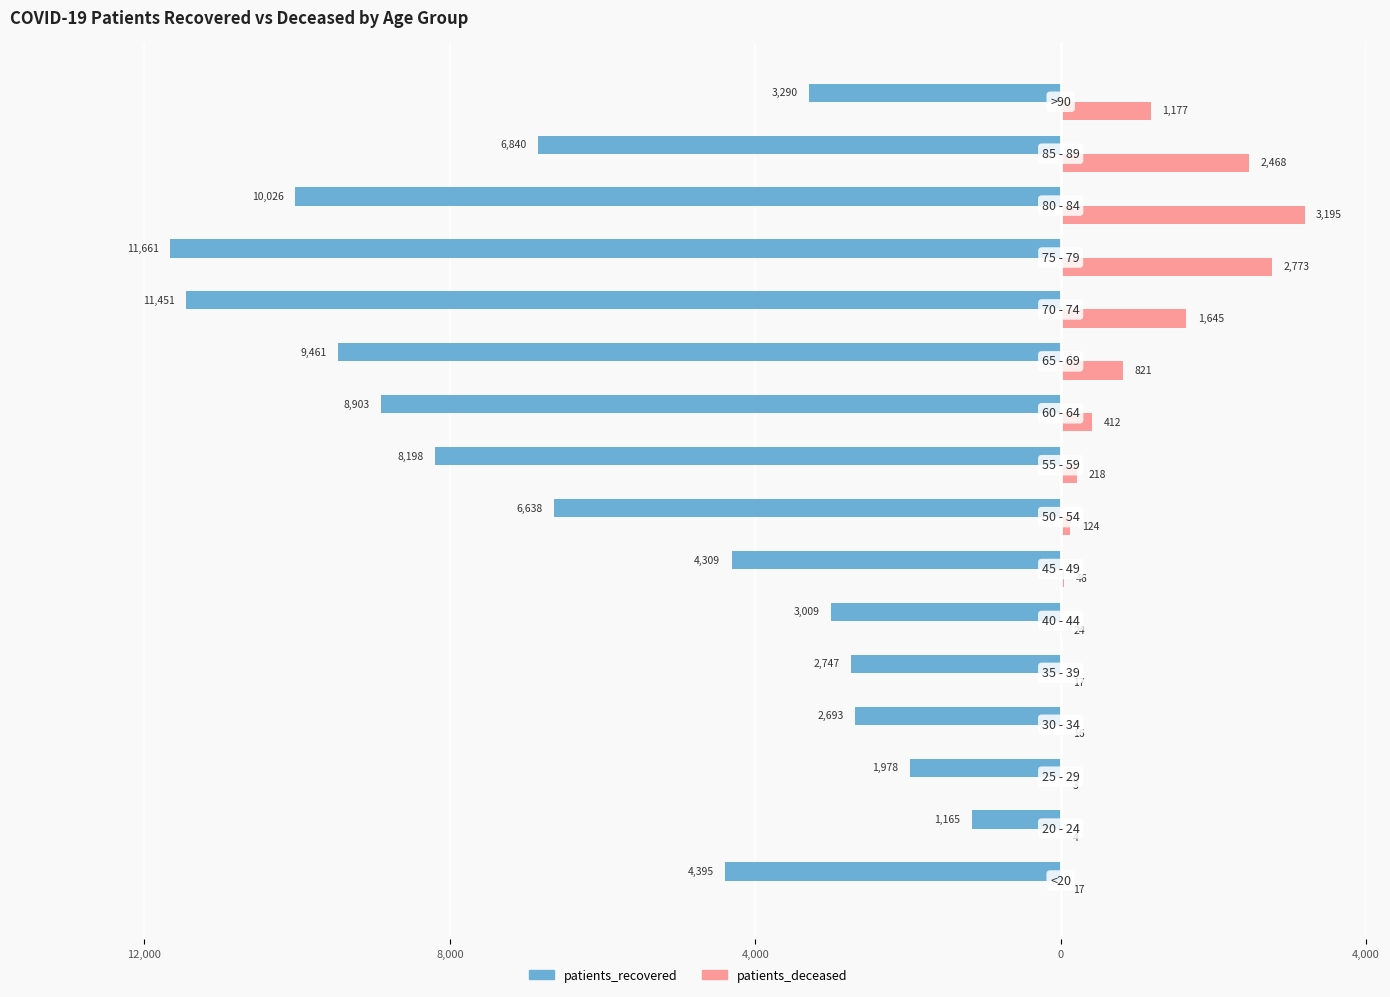

Reading left to right, extract all data points from this chart.

patients_recovered: -4395	-1165	-1978	-2693	-2747	-3009	-4309	-6638	-8198	-8903	-9461	-11451	-11661	-10026	-6840	-3290
patients_deceased: 17	4	3	16	17	24	46	124	218	412	821	1645	2773	3195	2468	1177